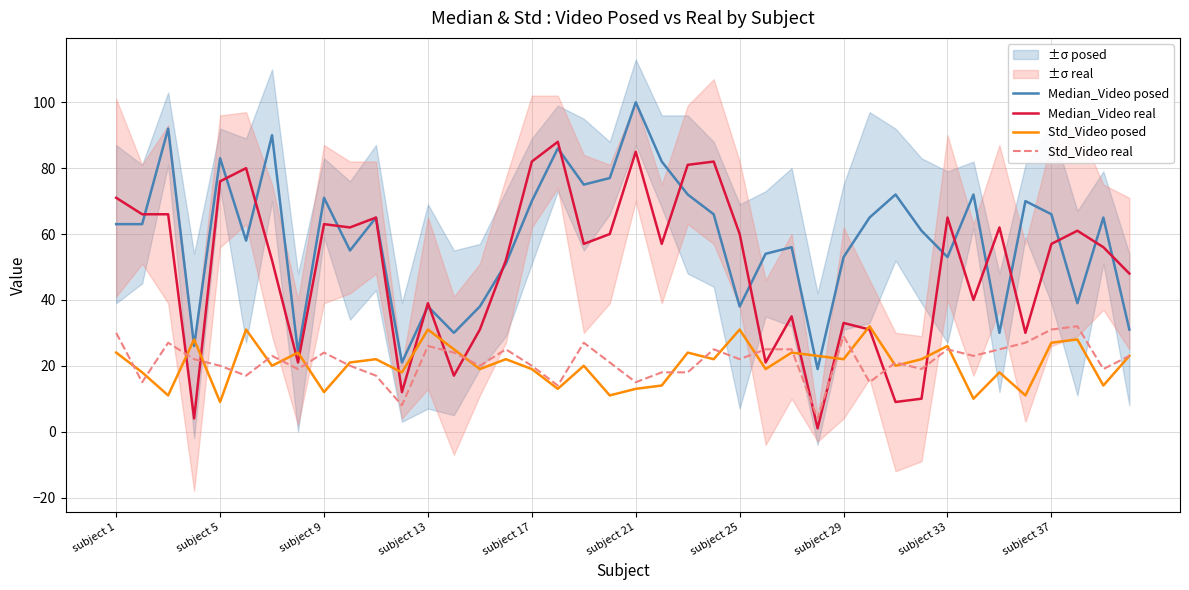

What is the lowest value of the Std_Video real series?

4